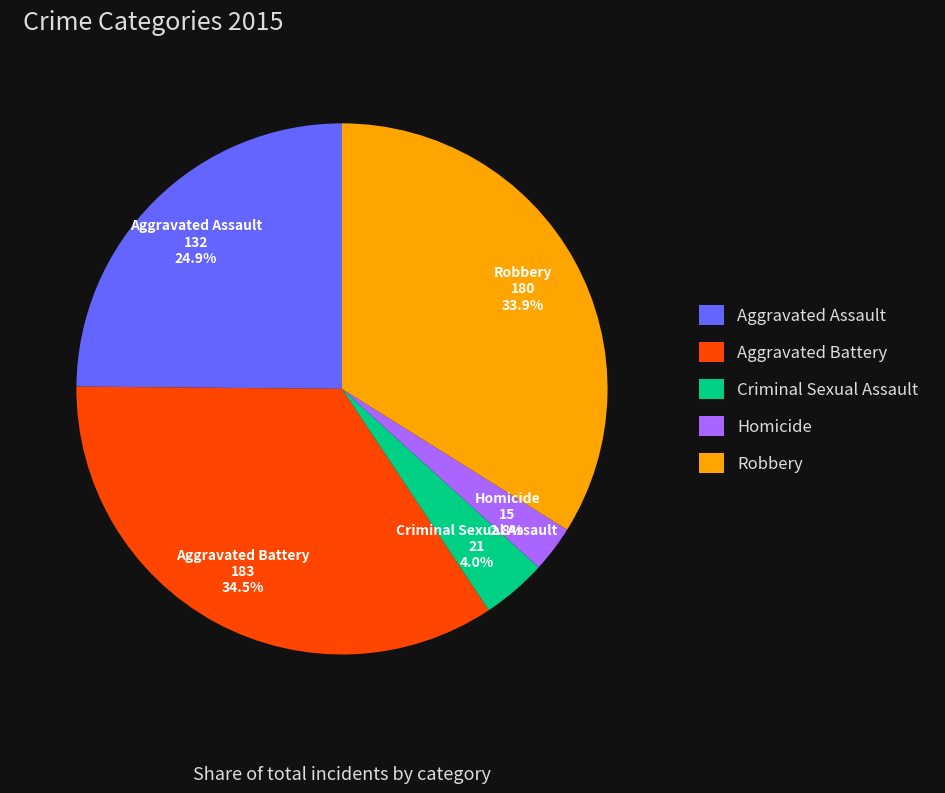

To the nearest percent, what is the average slice percentage?

20%